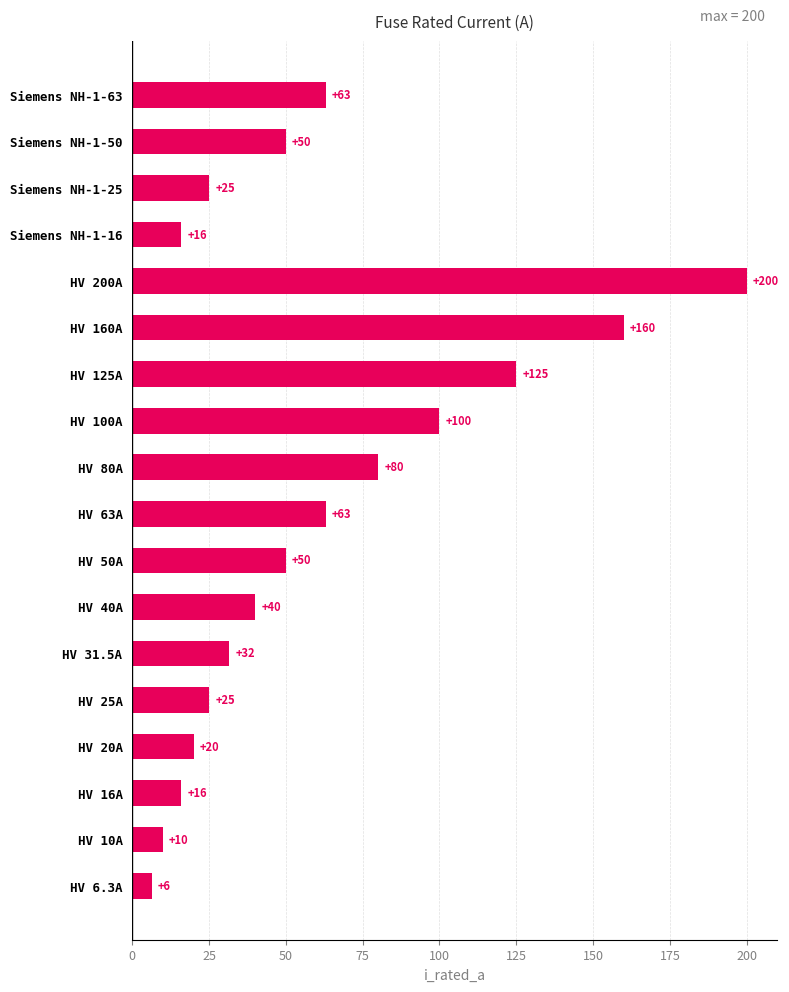

What value does the data have at Siemens NH-1-16?

16.0